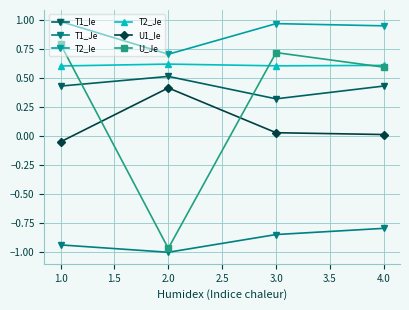

True or false: T1_Je has more than 0 points higher than both neighbors.

False